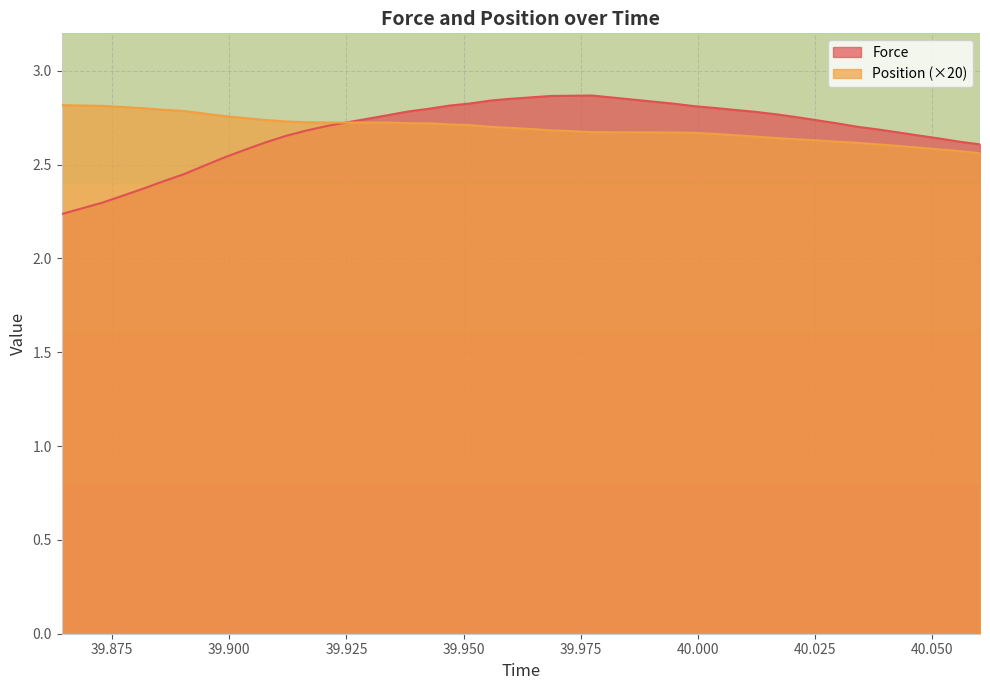

Which series has the largest range (max minus min)?

Force